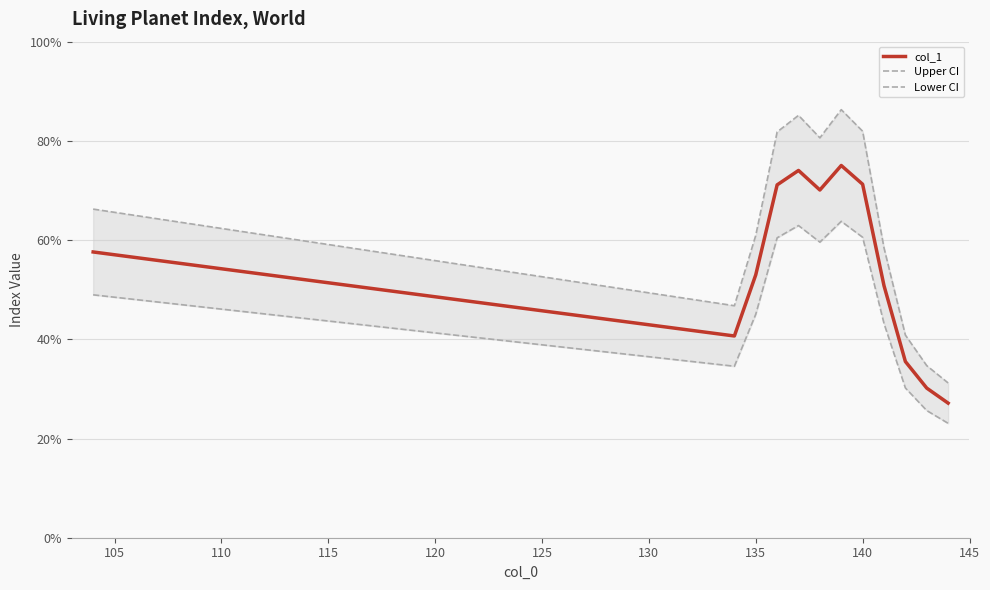

Rank the series at 120 from lowest to highest value.

Lower CI, col_1, Upper CI